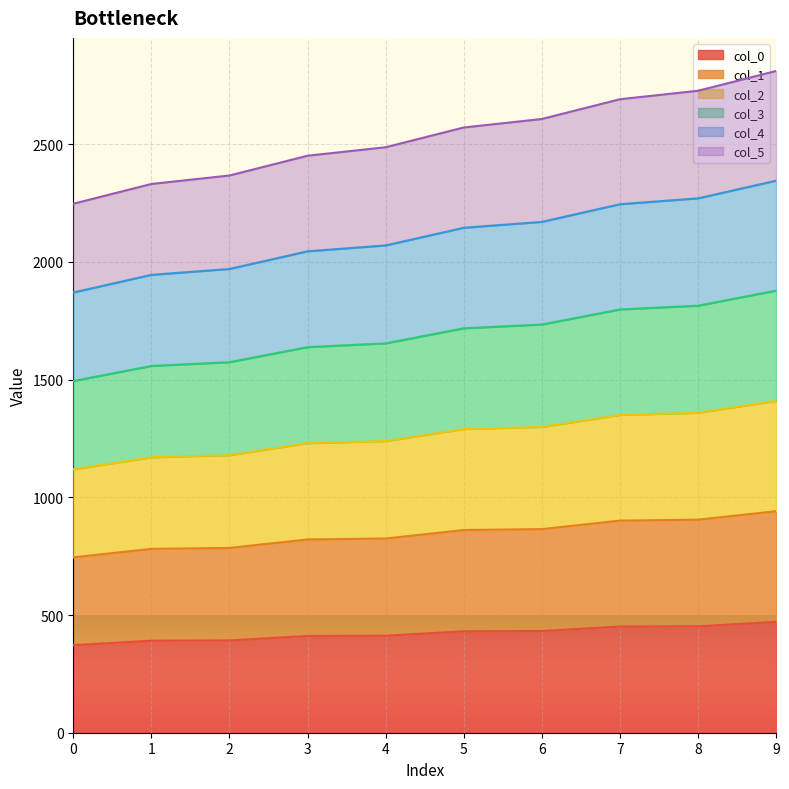

True or false: col_1 and col_5 intersect in this chart.

False